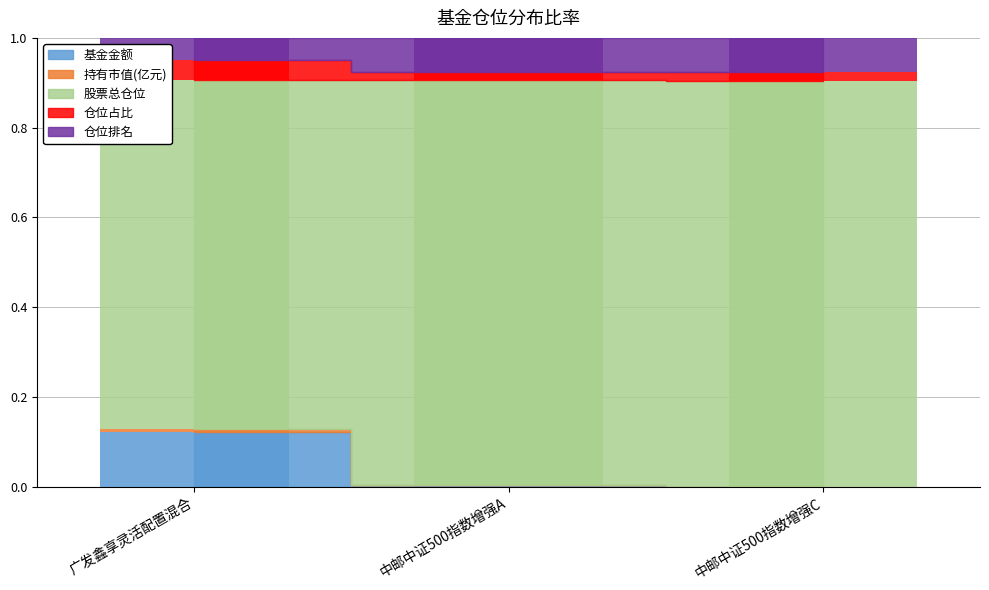

What is the difference between the highest and lowest values at 广发鑫享灵活配置混合?

0.8